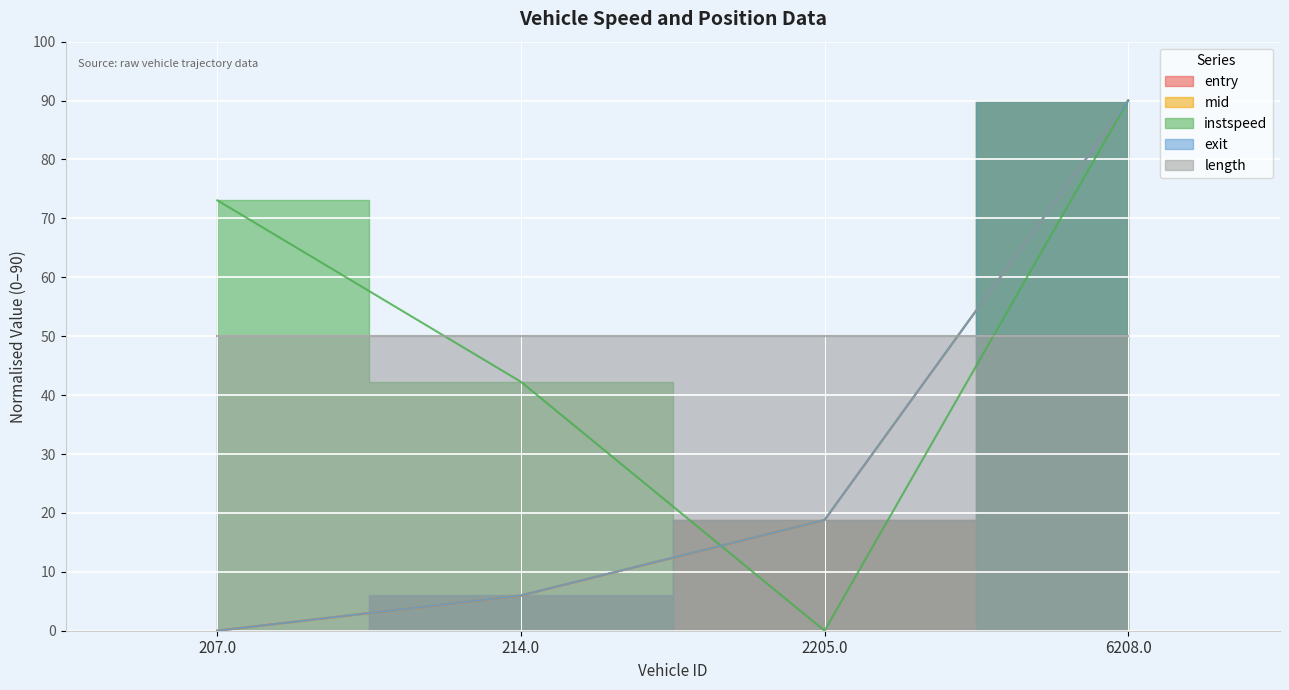

What is the value of the instspeed point at the 1st from the left?

73.1